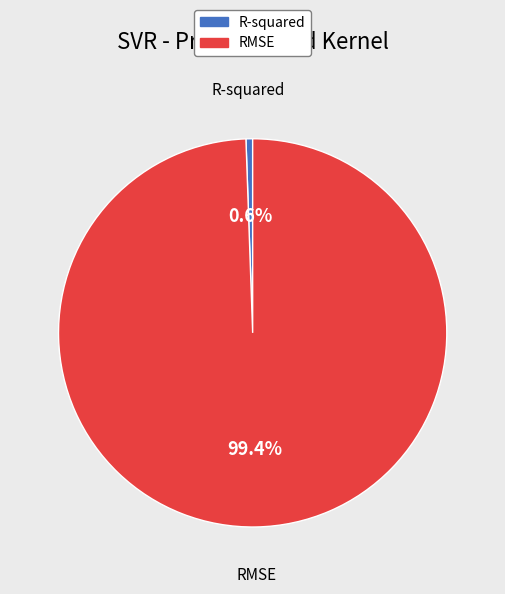

Count the number of slices in the pie.

2